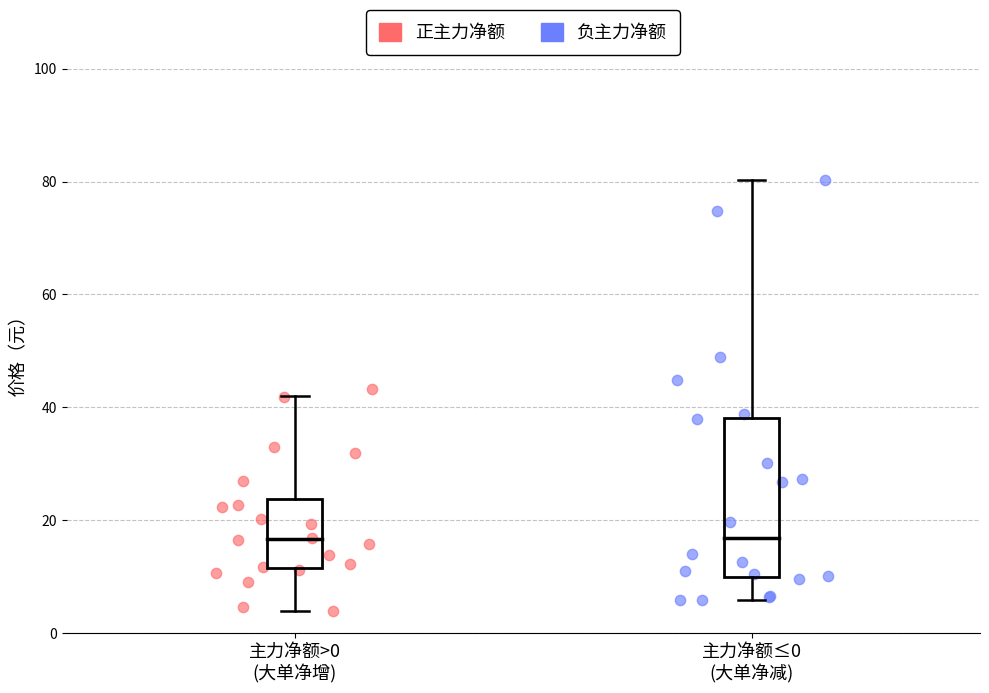

Which series has the largest Y range (max minus min)?

负主力净额